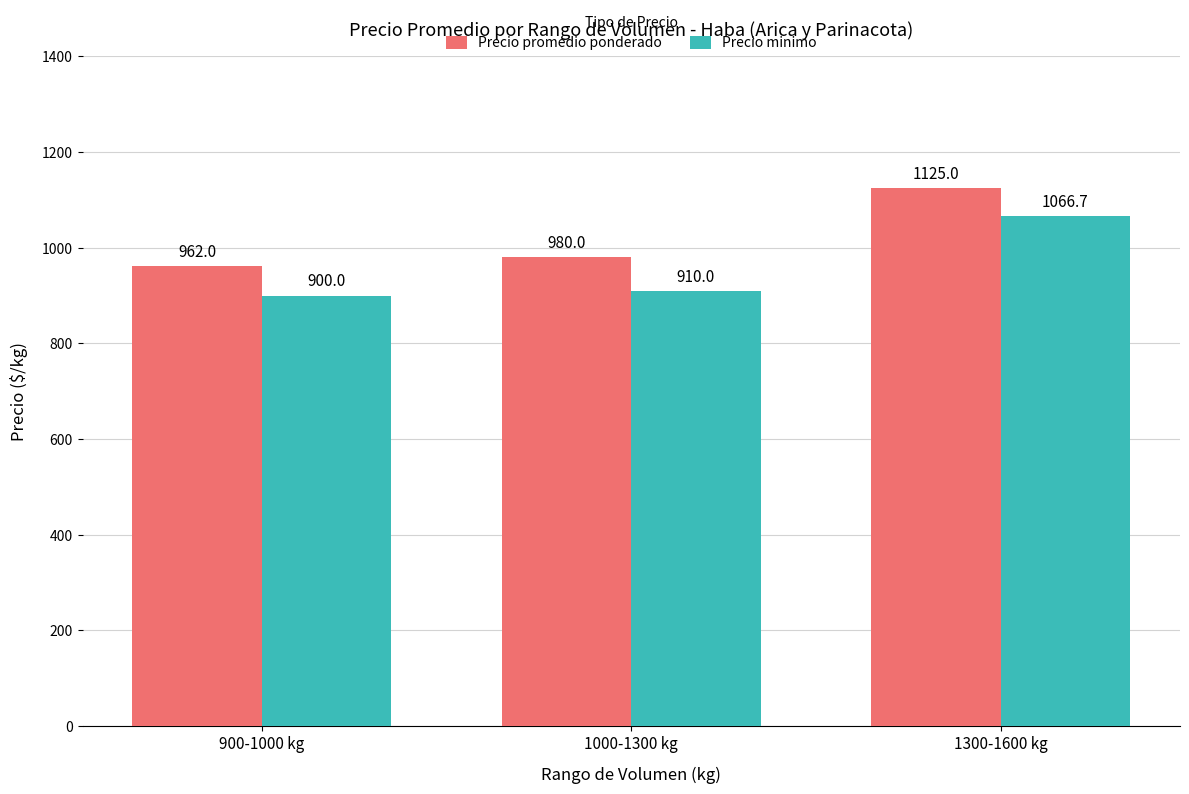

At which category does the chart reach its minimum across all series?

900-1000 kg